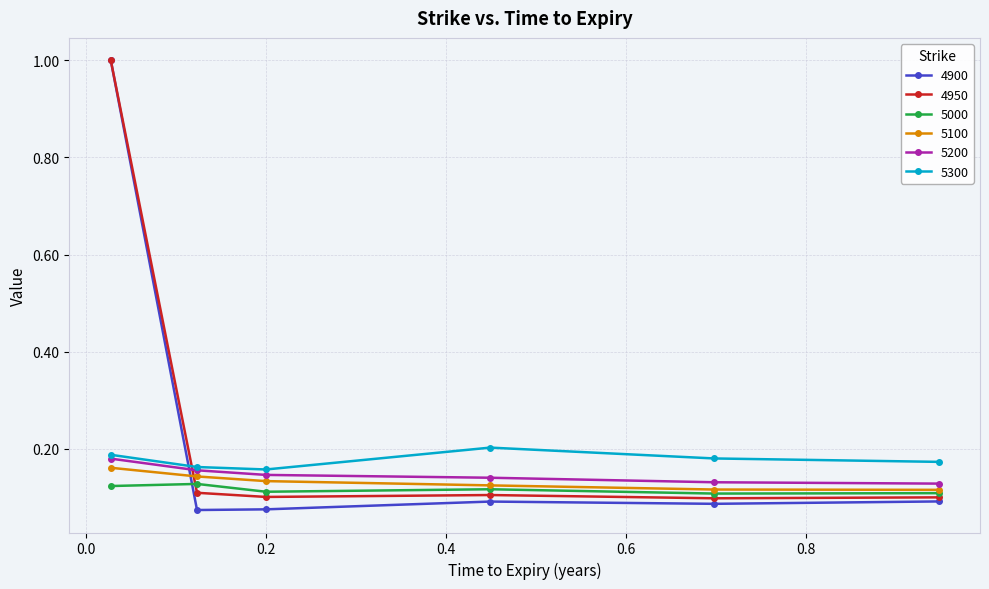

True or false: 5300 has more than 0 points higher than both neighbors.

True